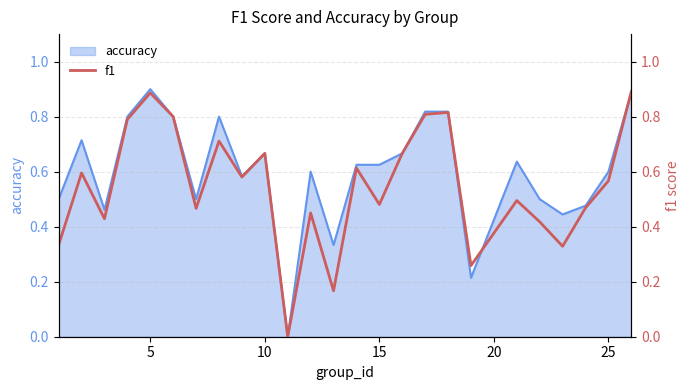

The accuracy series shows 0.6 at 25. True or false?

True